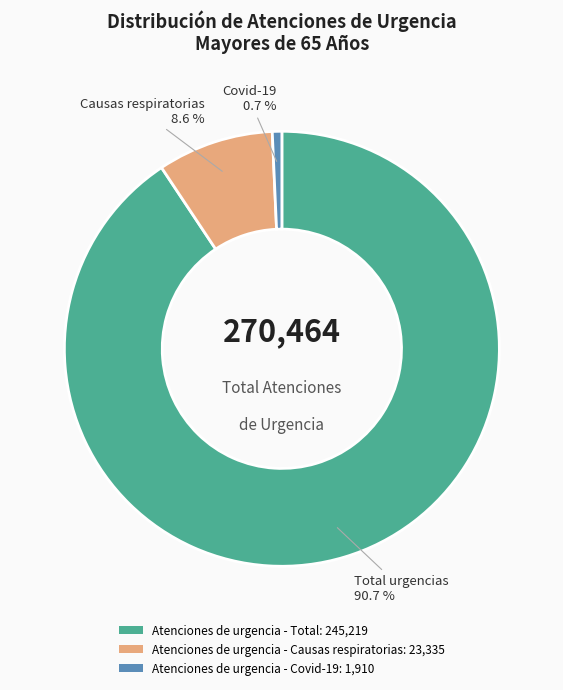

Count the number of slices in the pie.

3